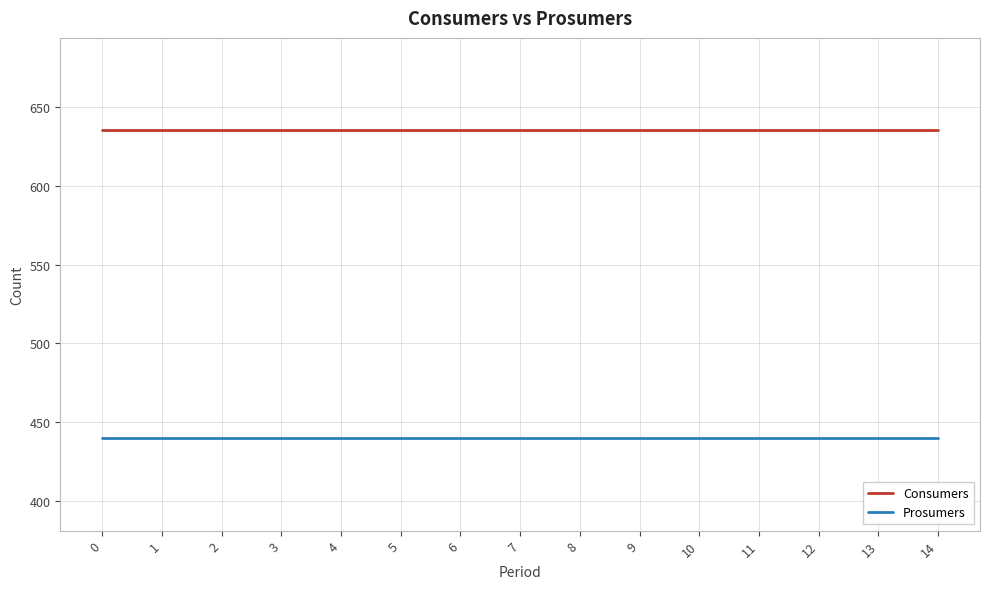

What is the spread (max minus min) of values at 3?

195